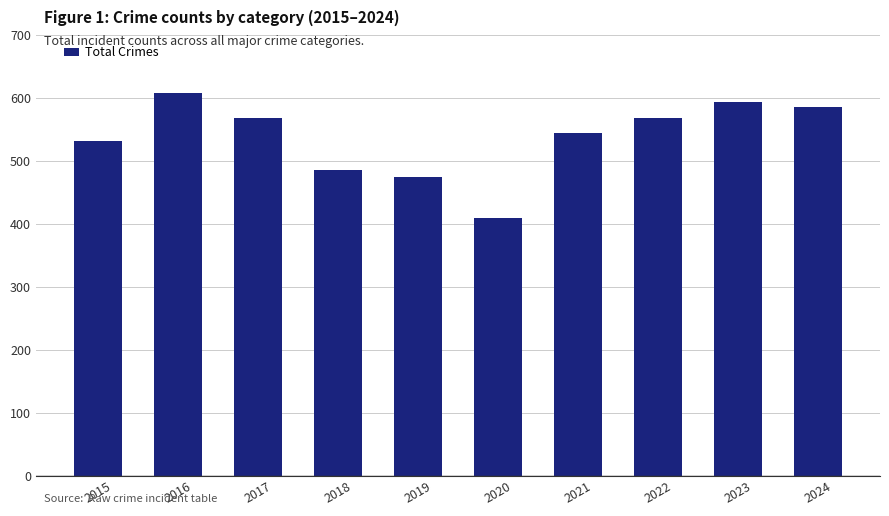

What is the difference between the second highest and minimum values?

183